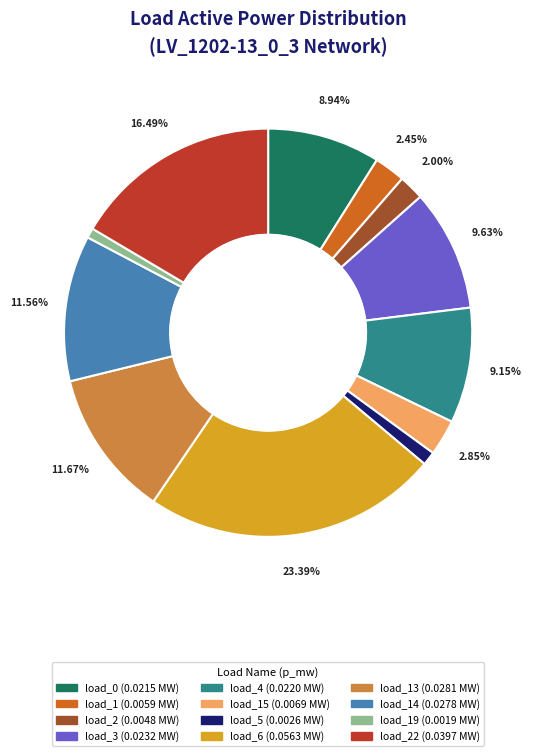

Does any single category account for the majority?

No